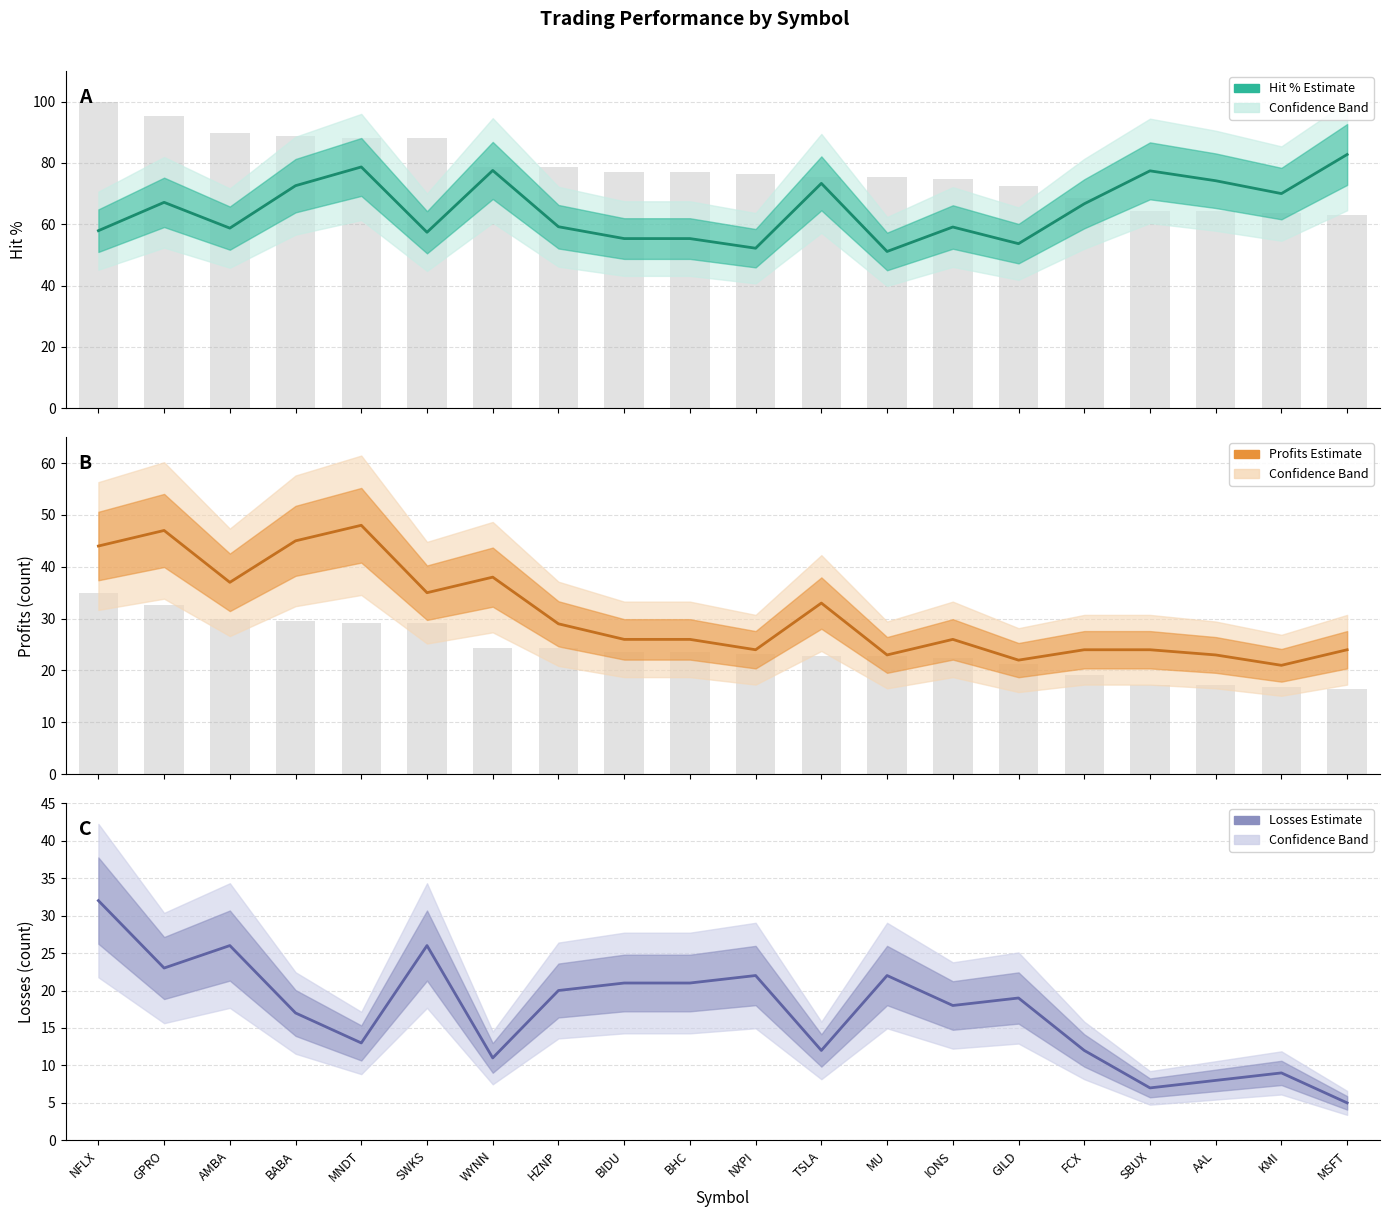

At which category is the sum across all series the highest?

MNDT